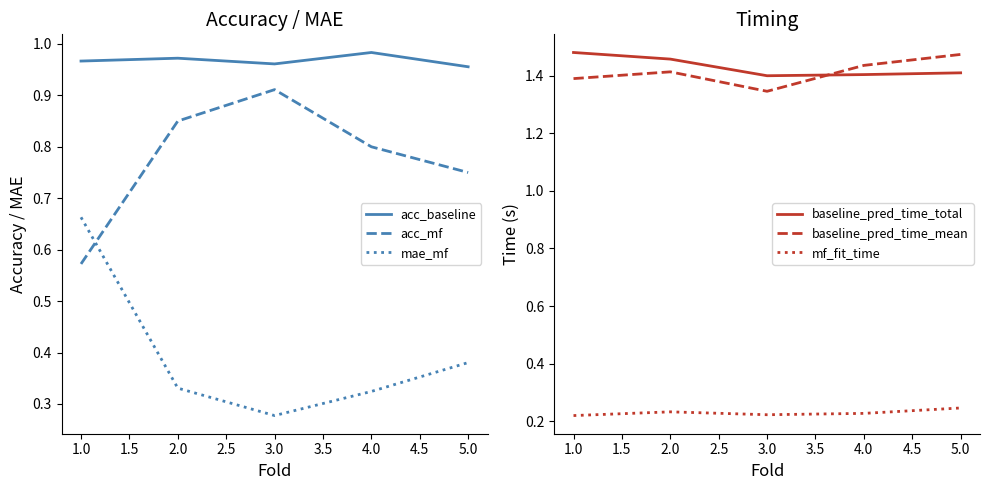

At how many categories does at least one series exceed 0?

5